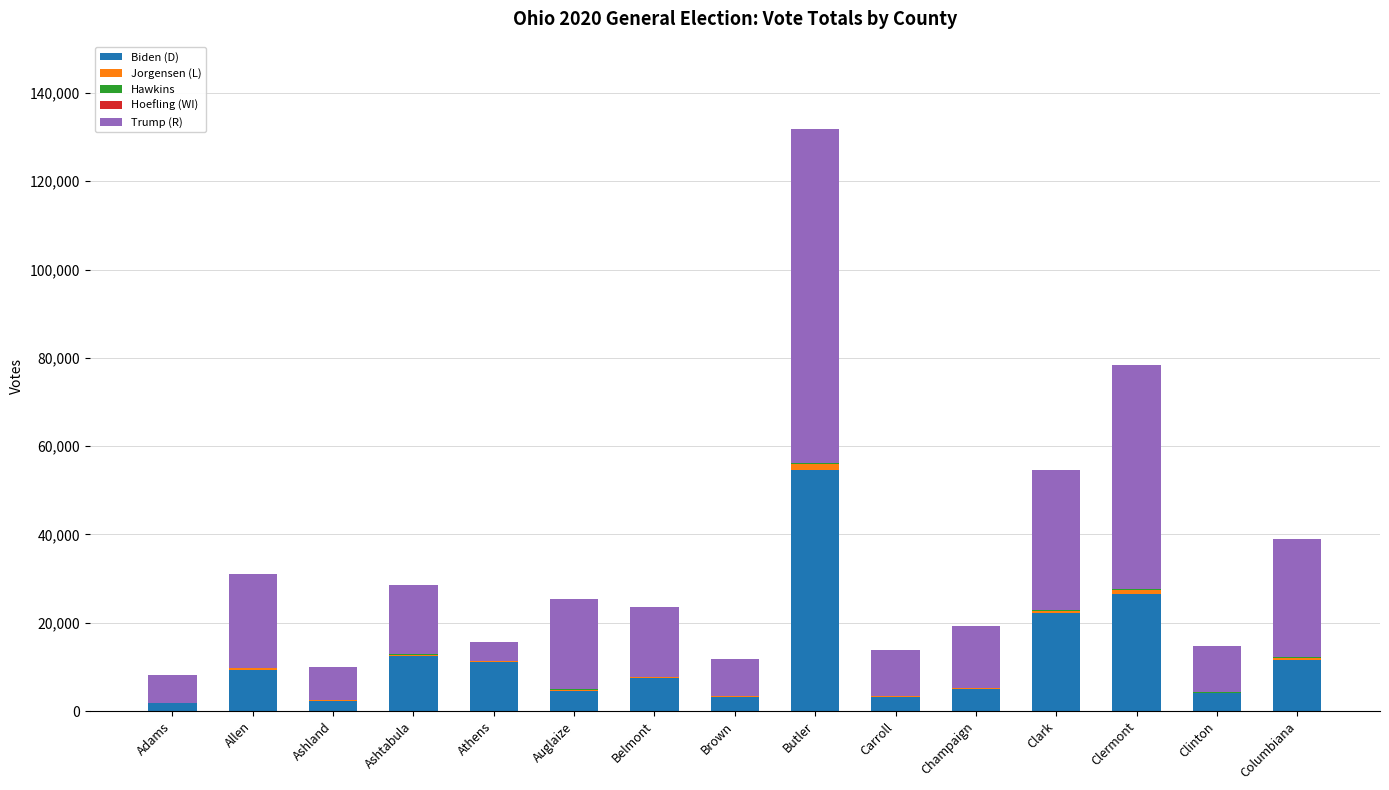

At which category is the sum across all series the highest?

Butler